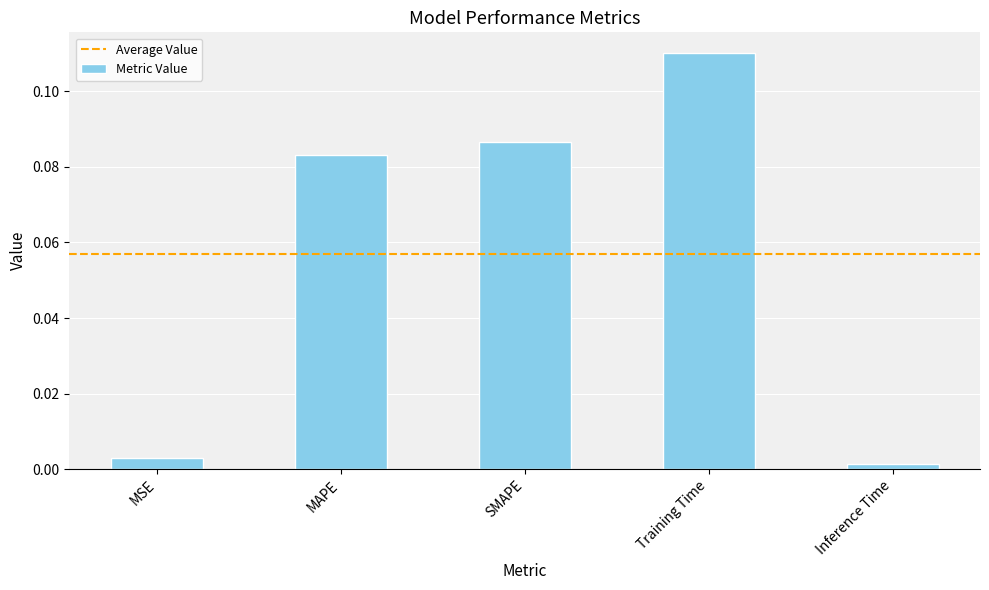

What is the sum of all values?

0.3